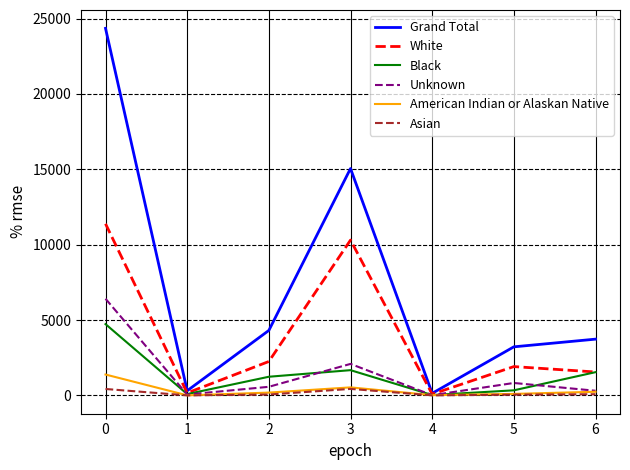

What is the maximum value for Black?

4729